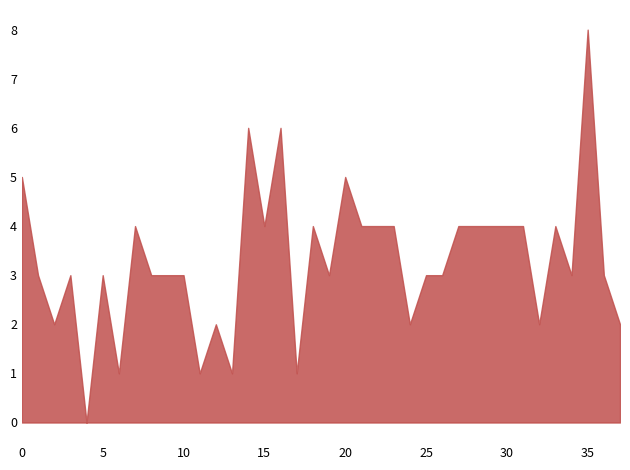

What is the difference between the maximum and minimum values?

8